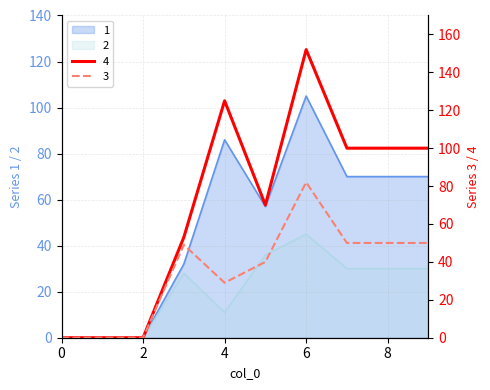

Count the number of categories in the chart.

10